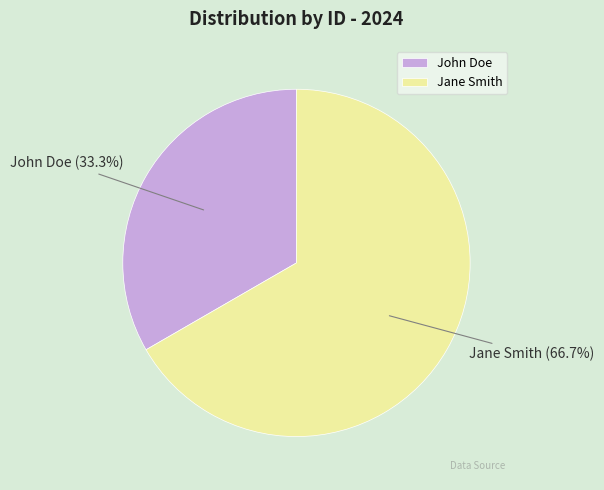

To the nearest percent, what is the average slice percentage?

50%